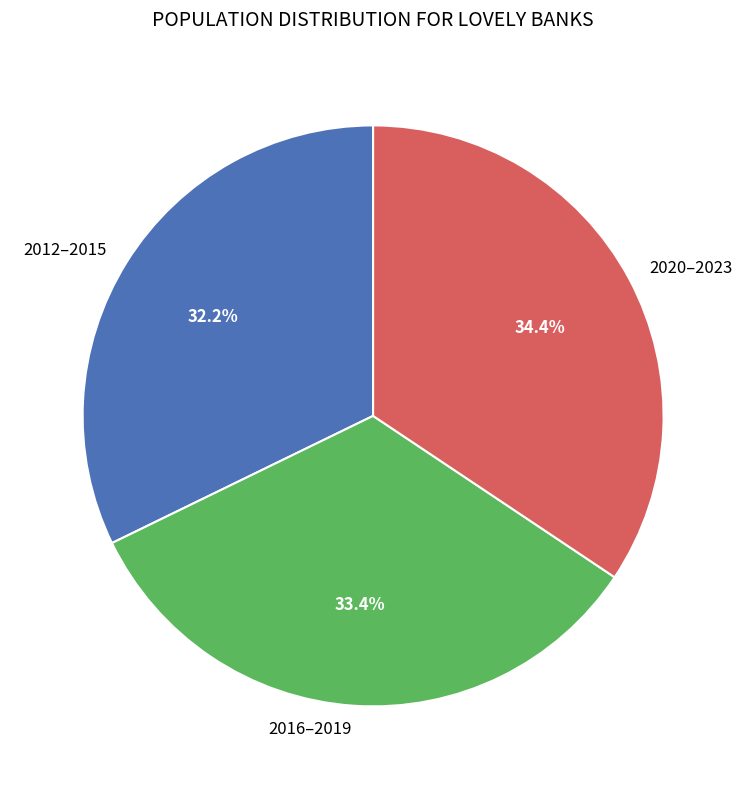

Approximately how many times larger is the value at 2020–2023 compared to 2016–2019?

1.0